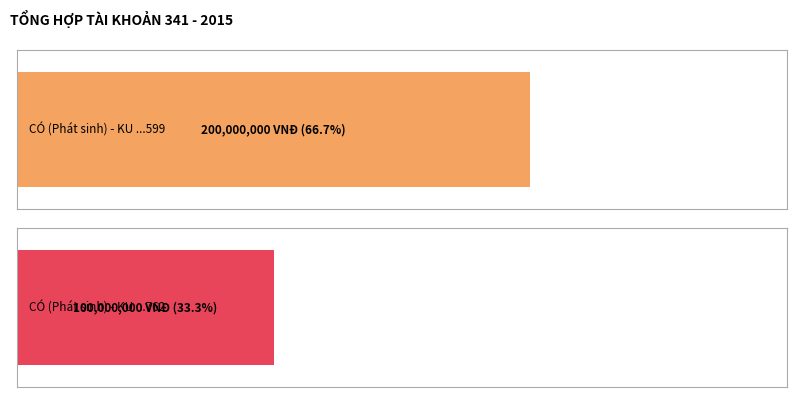

What is the difference between the highest and lowest values at KU 1004LDS201600762?

100000000